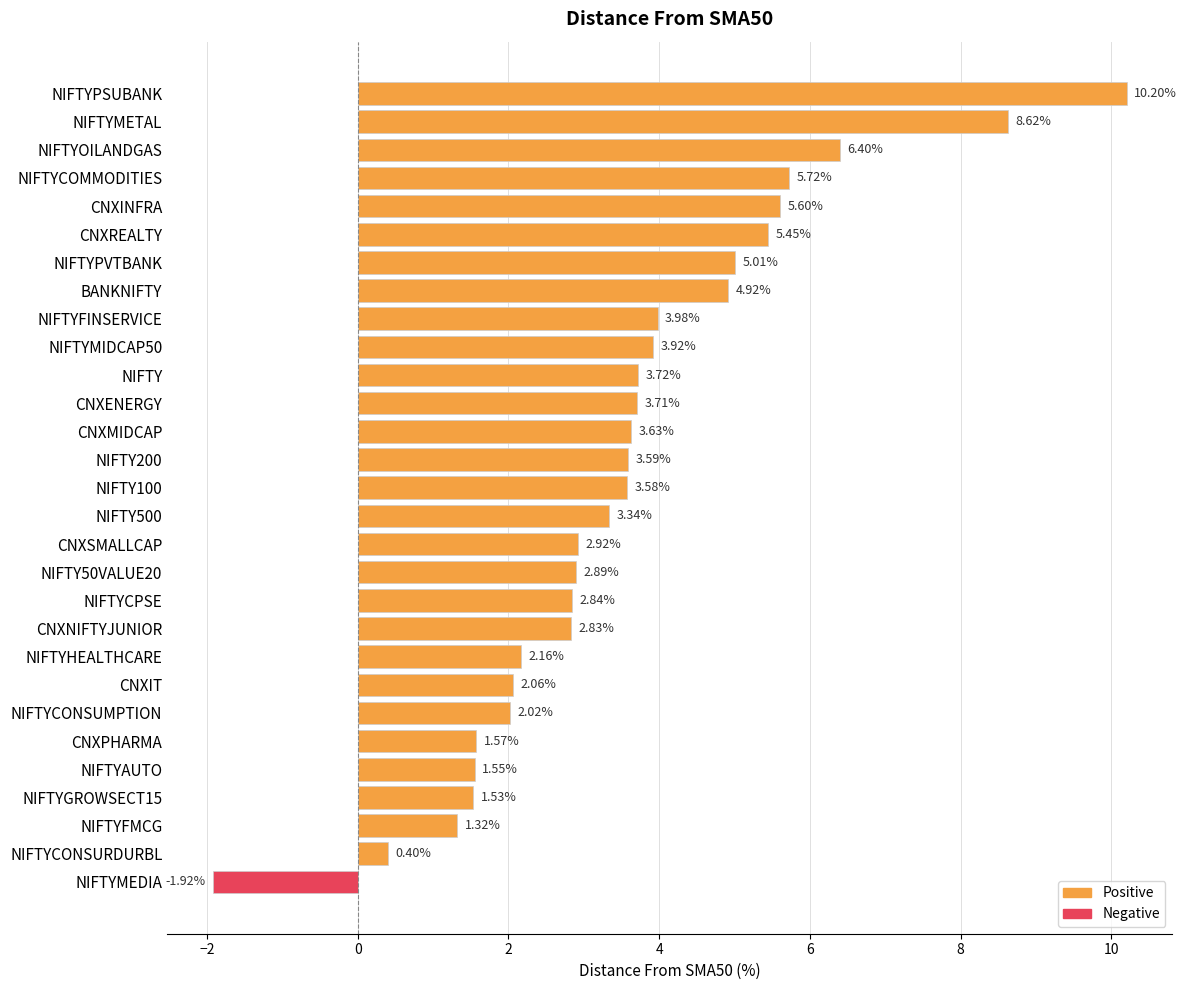

Rank the categories by value from lowest to highest.

NIFTYMEDIA, NIFTYCONSURDURBL, NIFTYFMCG, NIFTYGROWSECT15, NIFTYAUTO, CNXPHARMA, NIFTYCONSUMPTION, CNXIT, NIFTYHEALTHCARE, CNXNIFTYJUNIOR, NIFTYCPSE, NIFTY50VALUE20, CNXSMALLCAP, NIFTY500, NIFTY100, NIFTY200, CNXMIDCAP, CNXENERGY, NIFTY, NIFTYMIDCAP50, NIFTYFINSERVICE, BANKNIFTY, NIFTYPVTBANK, CNXREALTY, CNXINFRA, NIFTYCOMMODITIES, NIFTYOILANDGAS, NIFTYMETAL, NIFTYPSUBANK